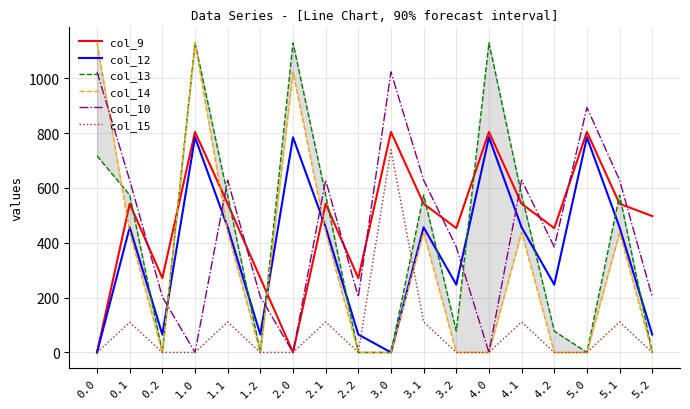

True or false: col_13 and col_9 intersect in this chart.

True